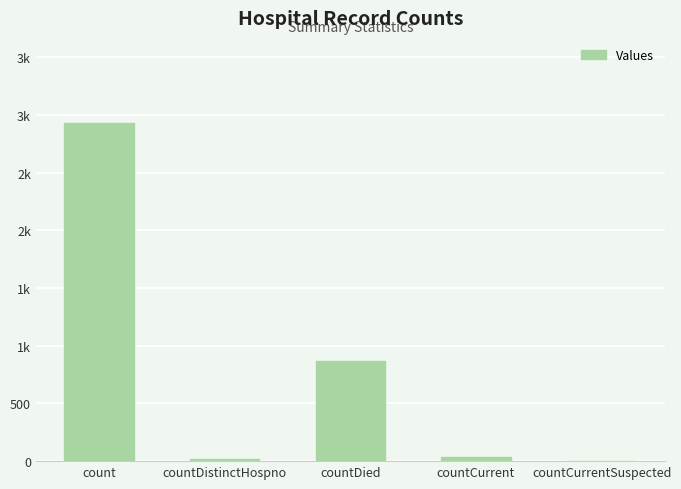

What is the value of the 1st bar from the left?

2935